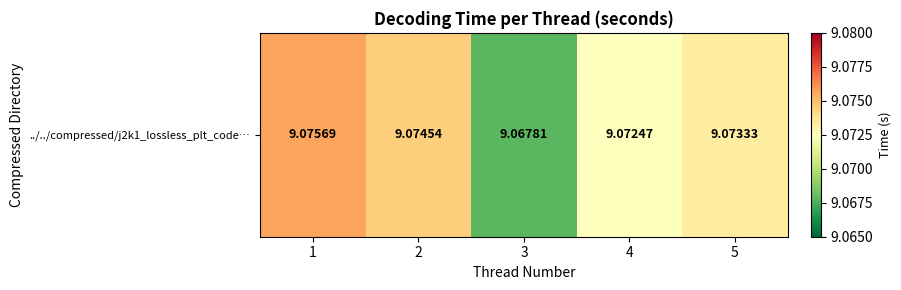

Which has a higher value, 4 or 1?

1